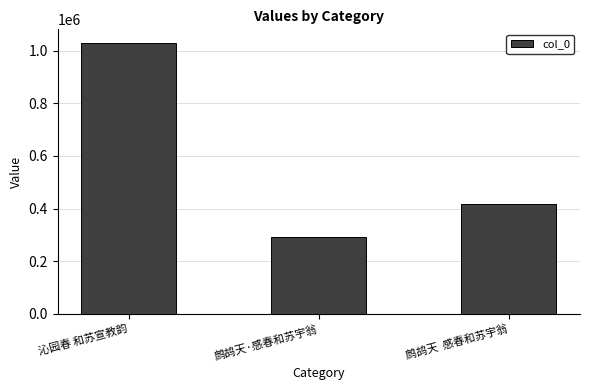

Which has a higher value, 鹧鸪天·感春和苏宇翁 or 鹧鸪天  感春和苏宇翁?

鹧鸪天  感春和苏宇翁